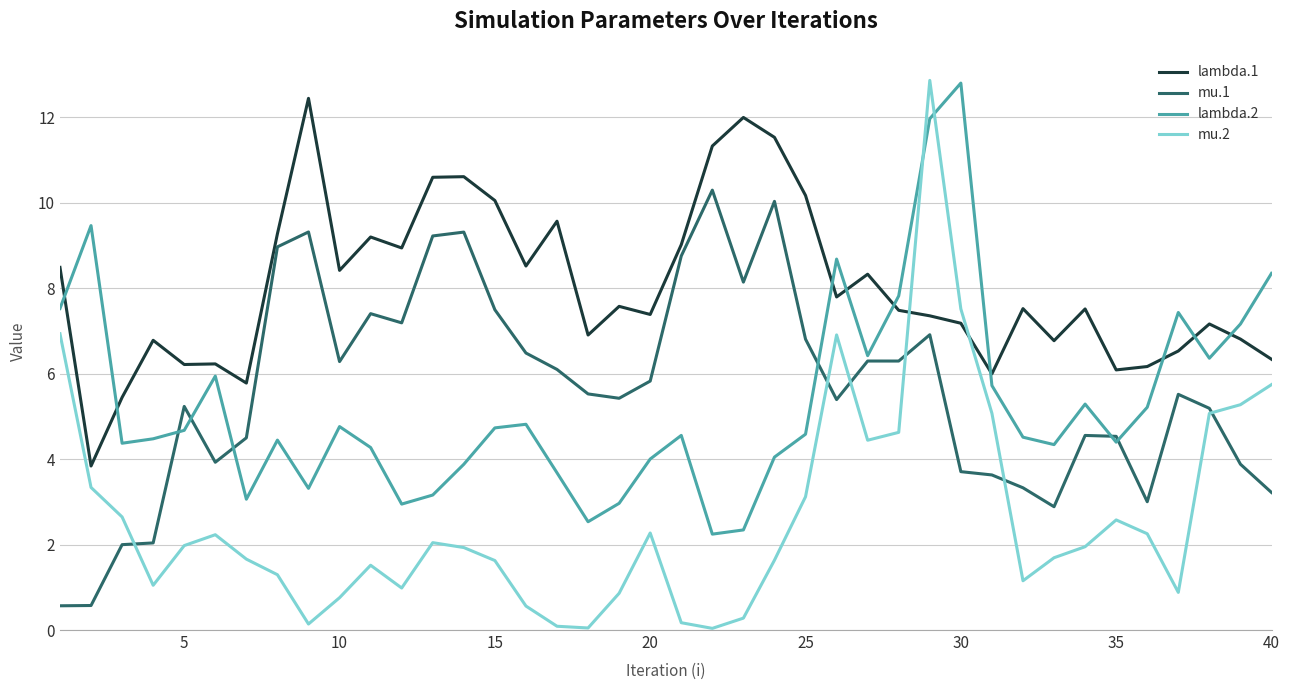

True or false: mu.1 and lambda.1 cross at least once.

False